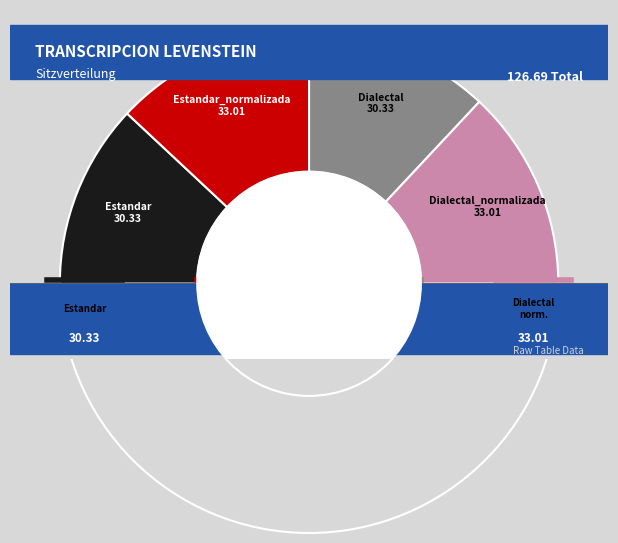

Which category has the smallest portion of the pie?

Estandar